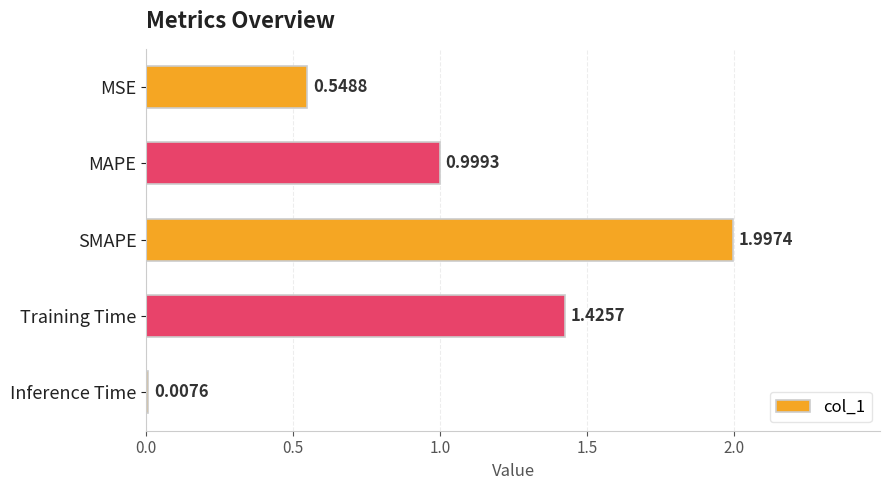

Does the chart contain stacked bars?

No